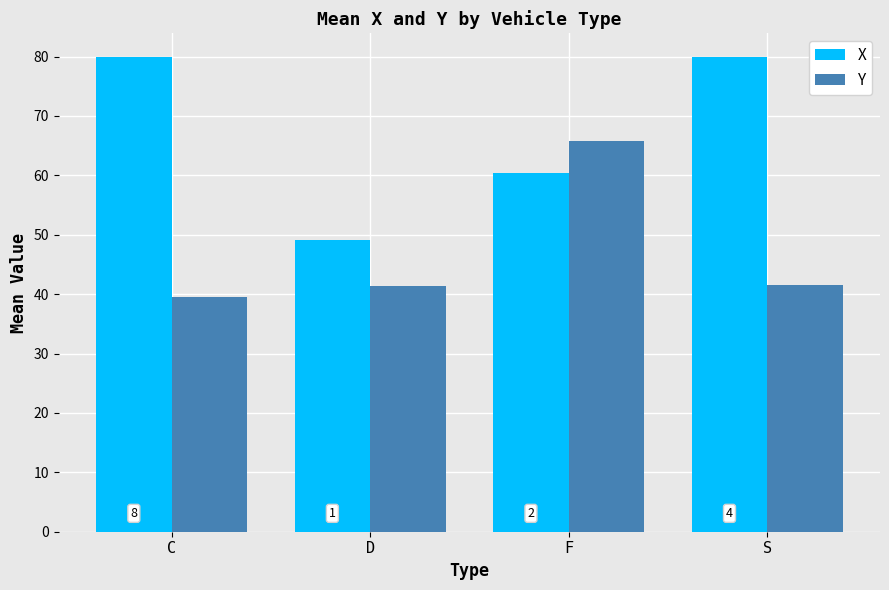

What is the average value of the Y series?

47.1